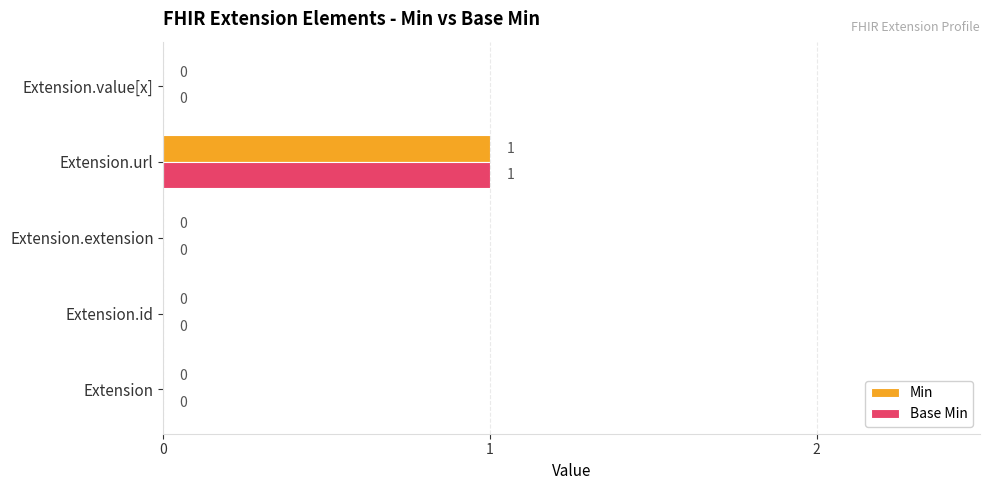

Is it true that Min equals 1 at Extension.url?

True